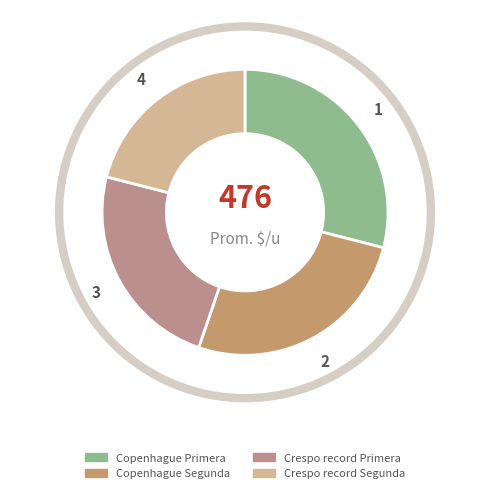

Does any single category account for the majority?

No